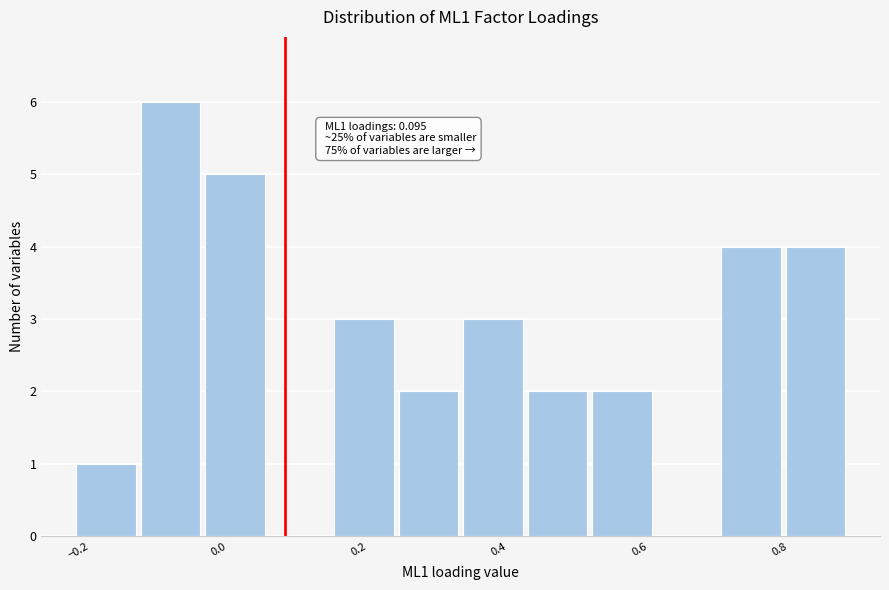

Which range on the x-axis has the tallest bar?

-0.12 to -0.02